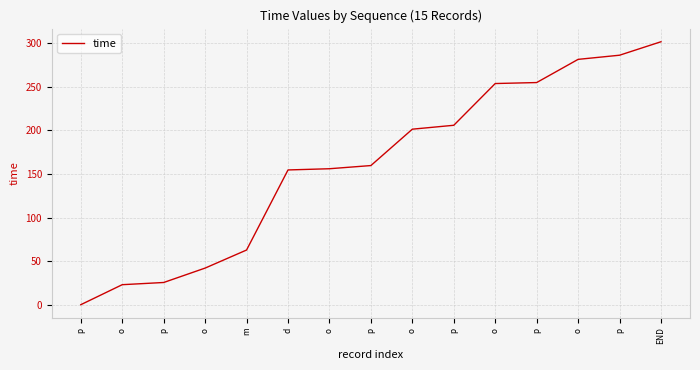

True or false: the data shows 159.8 at p.

True